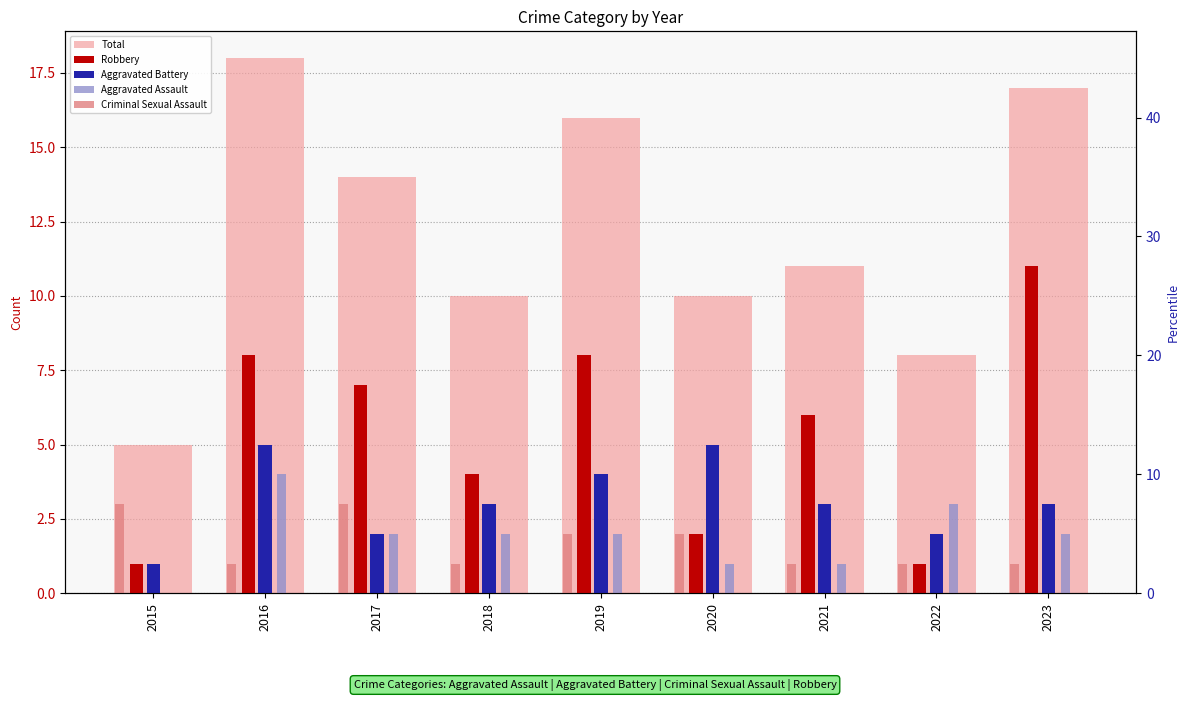

What is the difference between the Criminal Sexual Assault values at 2017 and 2020?

1